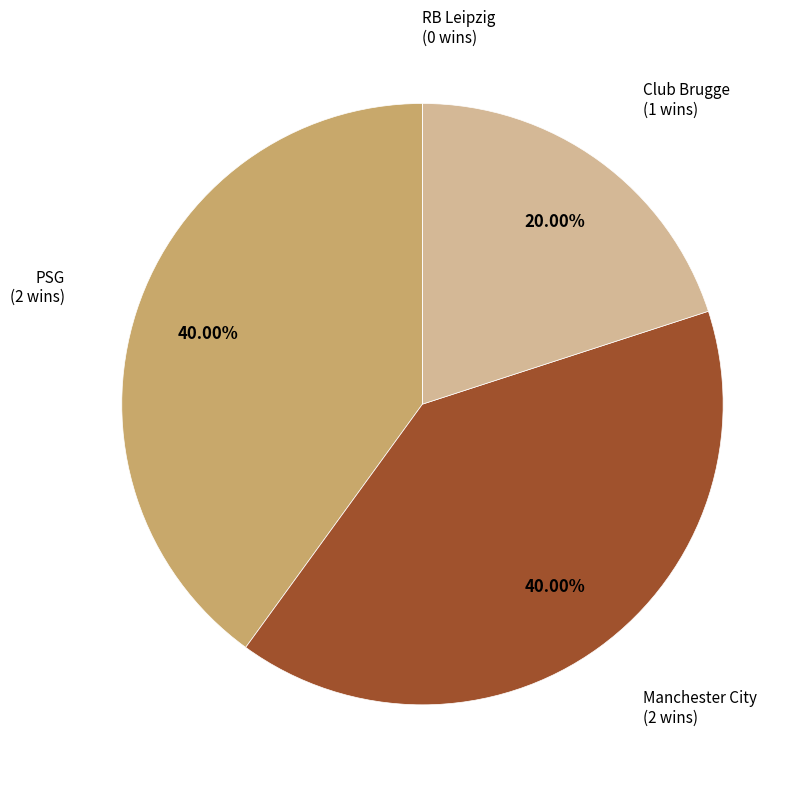

To the nearest percent, what percentage of the pie is Manchester City?

40%